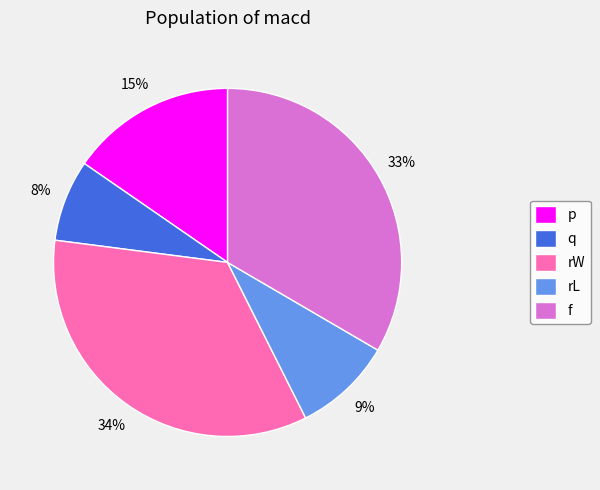

Rank the categories by value from highest to lowest.

rW, f, p, rL, q